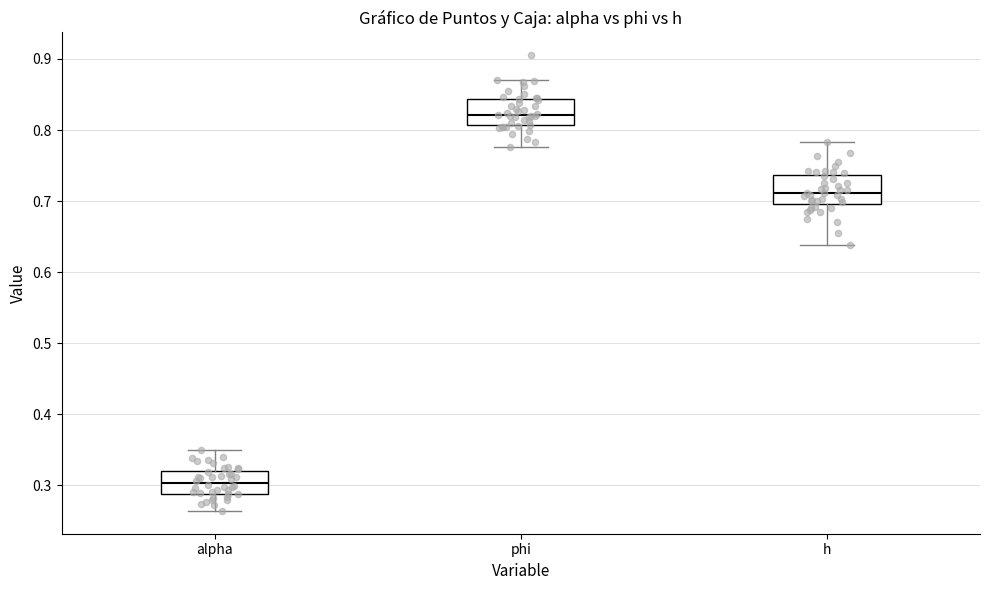

Reading left to right, read every box against the y-axis: the position of its median line, the range the box covers, and the ends of its whiskers. The values are not printed on the chart, so give them approximately, as read against the axis.

alpha: median 0.30, box 0.29 to 0.32, whiskers 0.26 to 0.35
phi: median 0.82, box 0.81 to 0.84, whiskers 0.78 to 0.87
h: median 0.71, box 0.70 to 0.74, whiskers 0.64 to 0.78